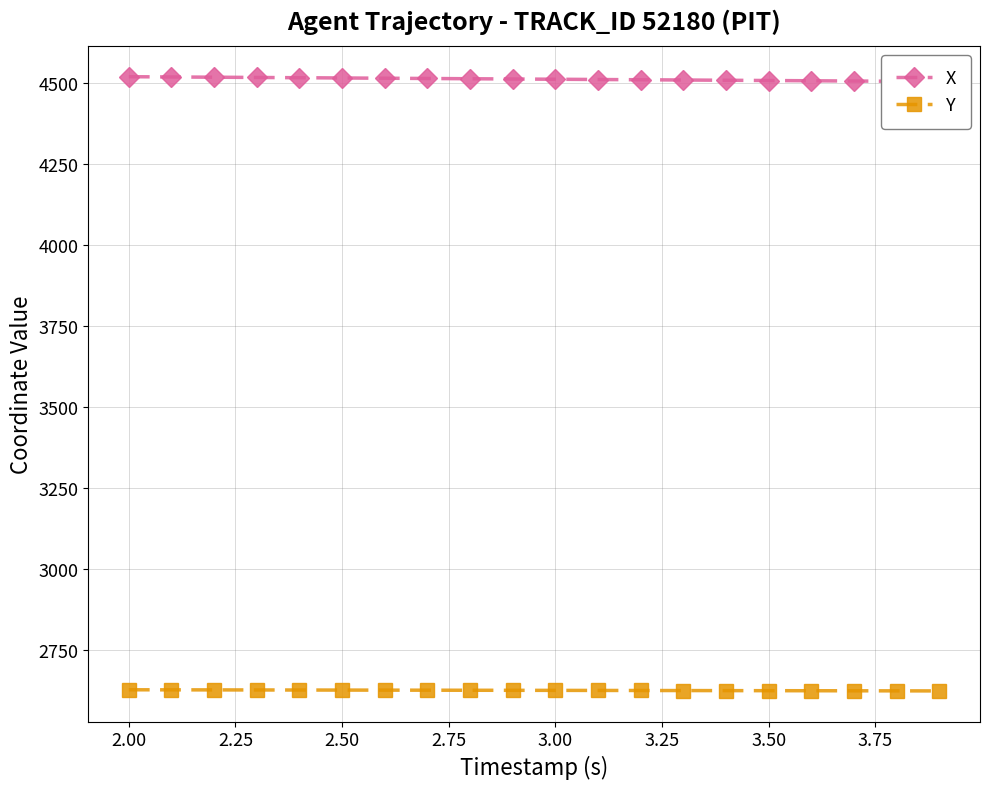

The value of Y at 3.00 is 967.1. True or false?

False